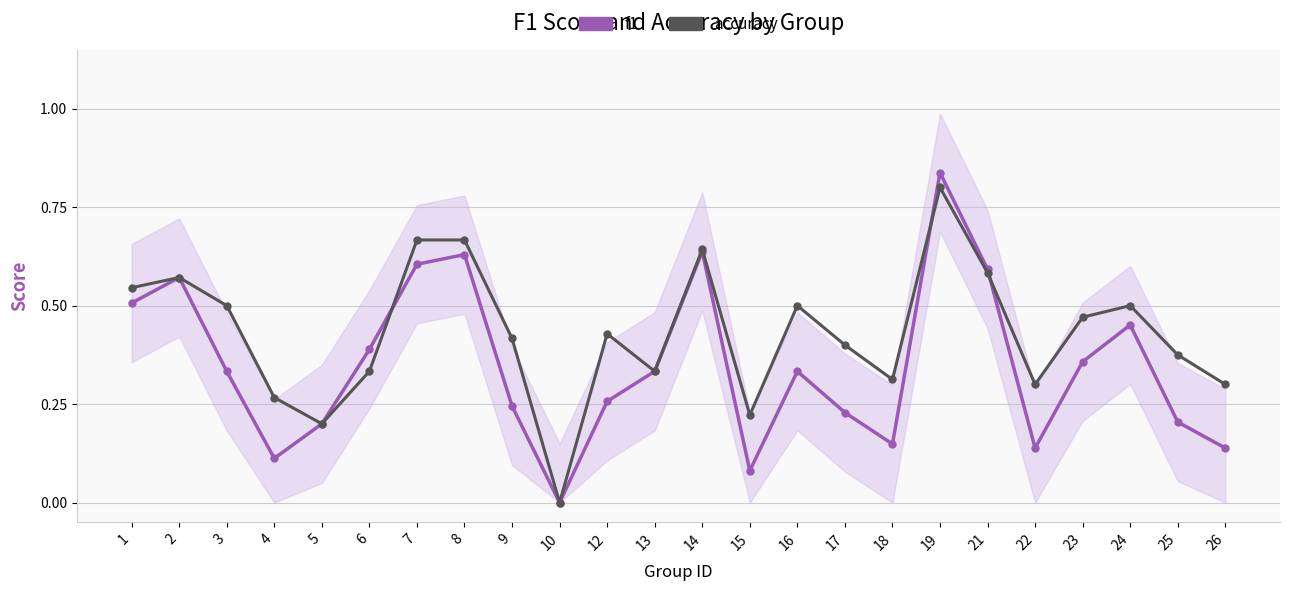

Is the value of f1 at 14 greater than the value of accuracy at 19?

No